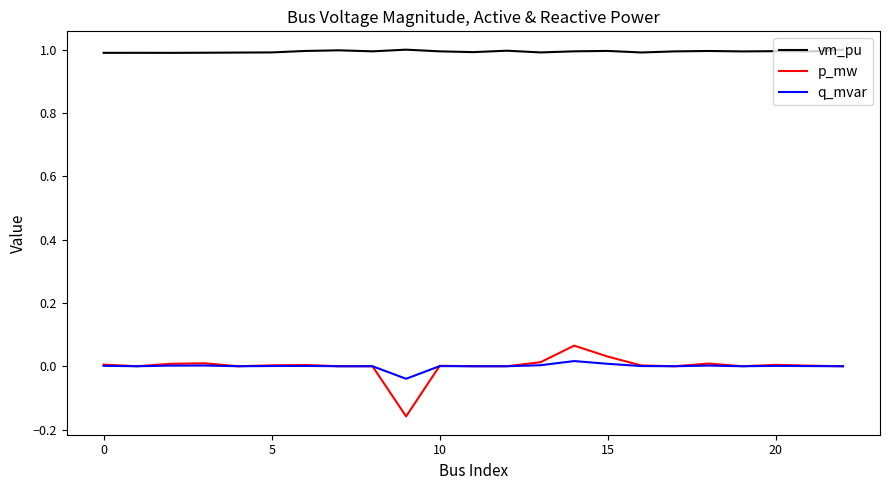

Which series has the largest range (max minus min)?

p_mw